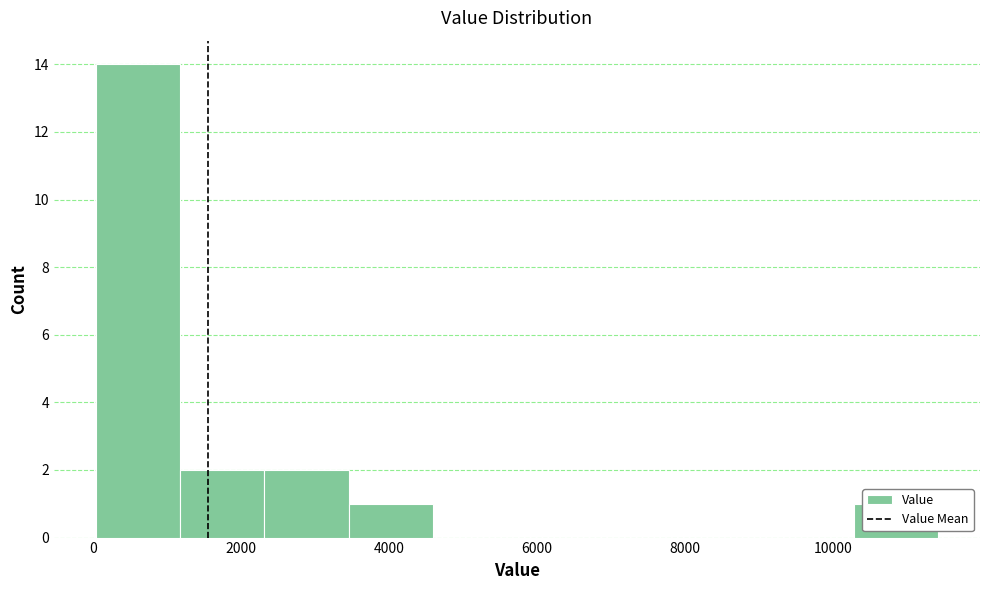

Which range on the x-axis has the tallest bar?

0 to 1200